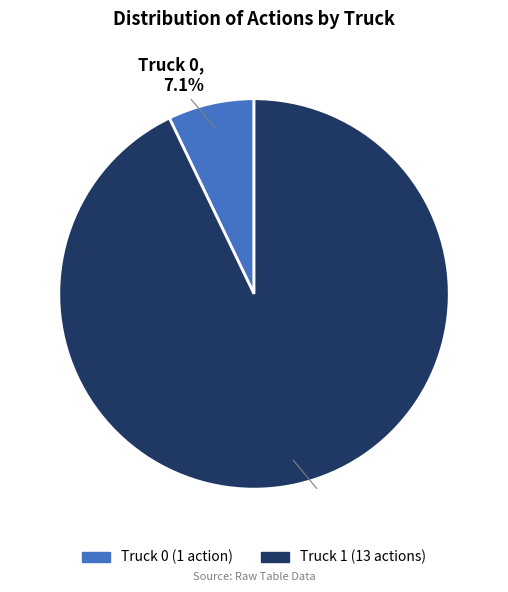

To the nearest percent, what is the average slice percentage?

50%